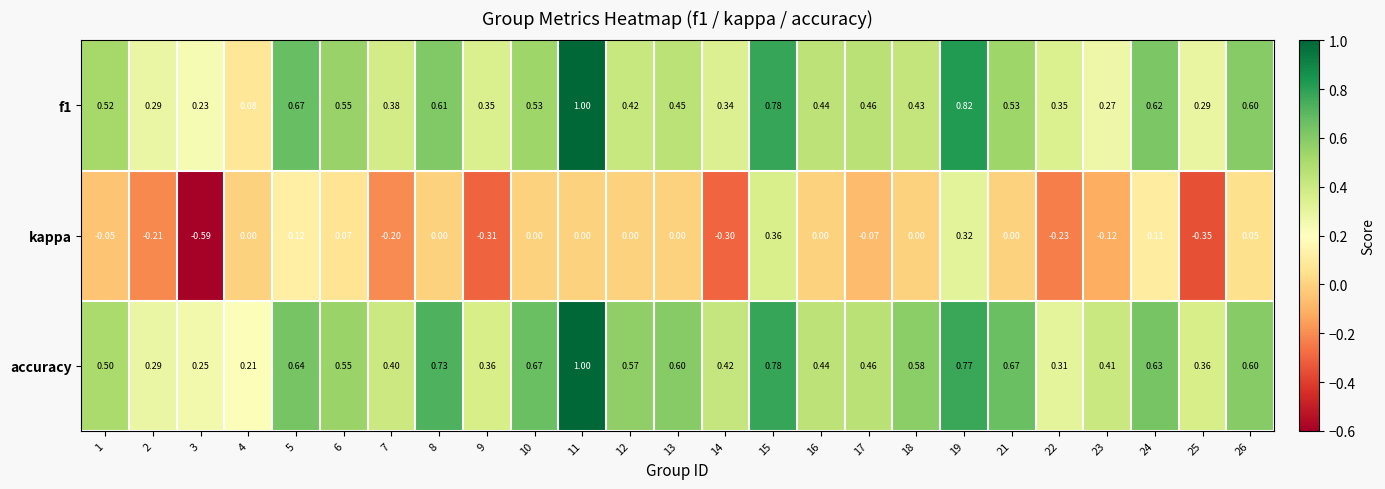

Which series has the largest total across all categories?

accuracy